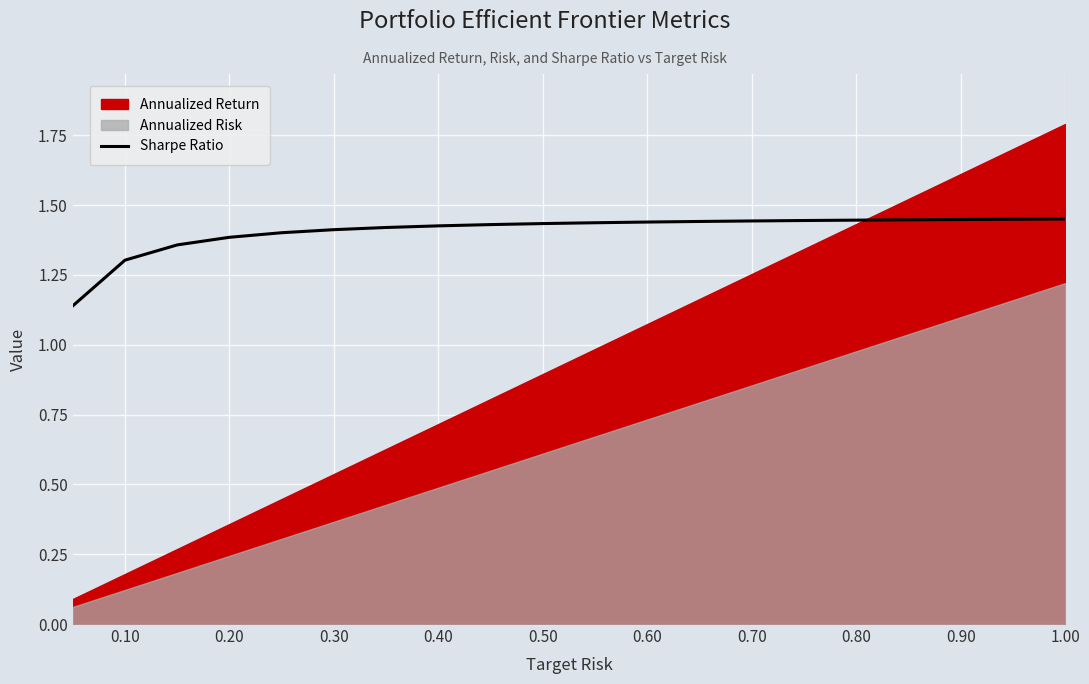

The Sharpe Ratio series shows 0.4 at 0.70. True or false?

False